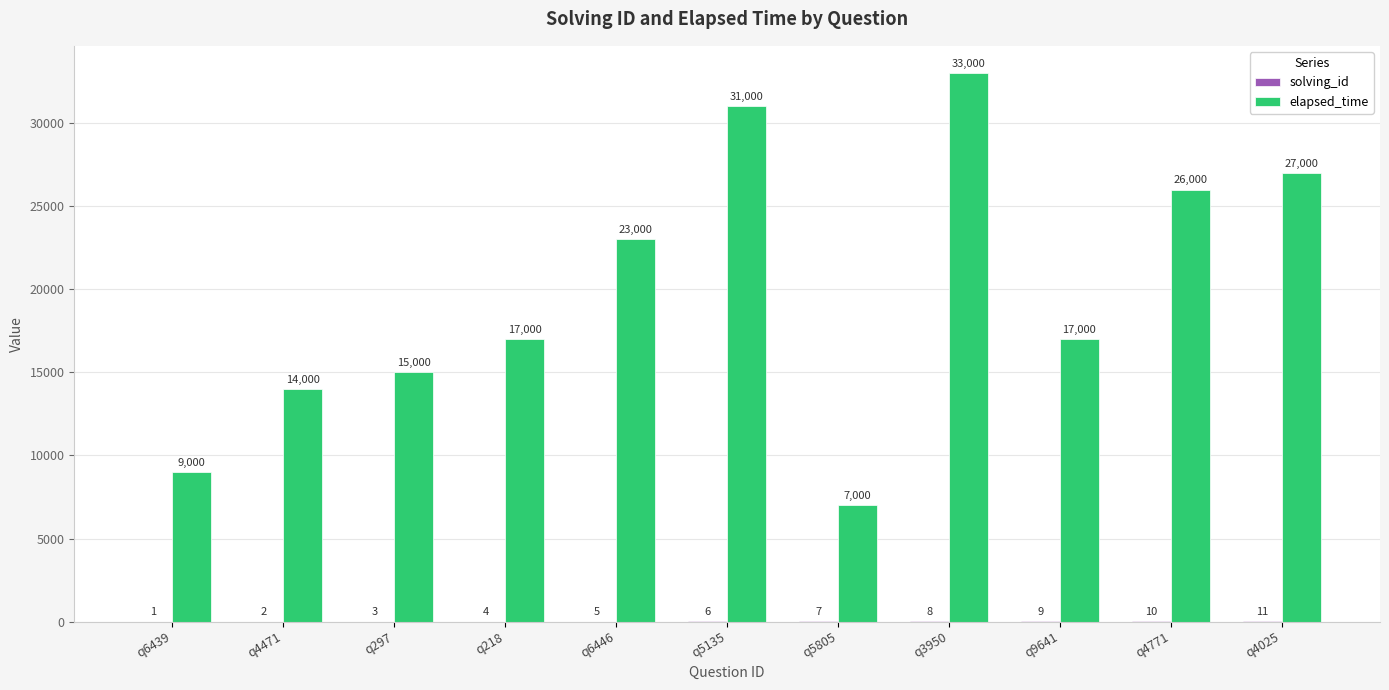

True or false: elapsed_time has a value of 23000 at q6446.

True